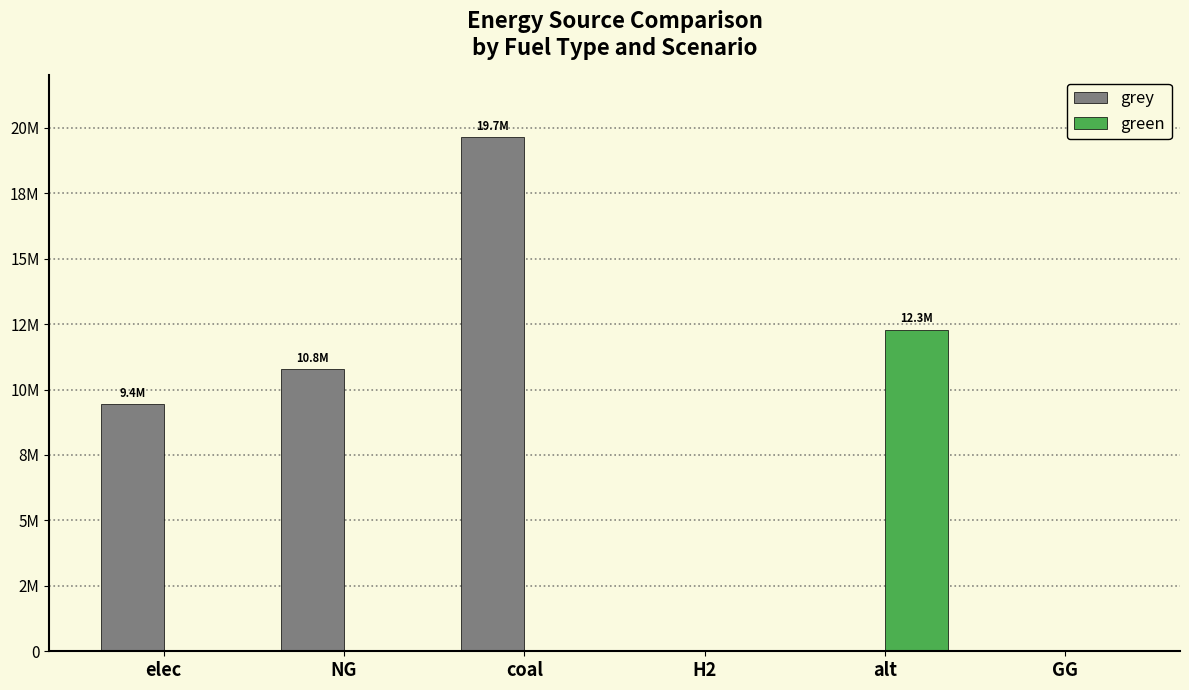

At which label does green reach its peak?

alt